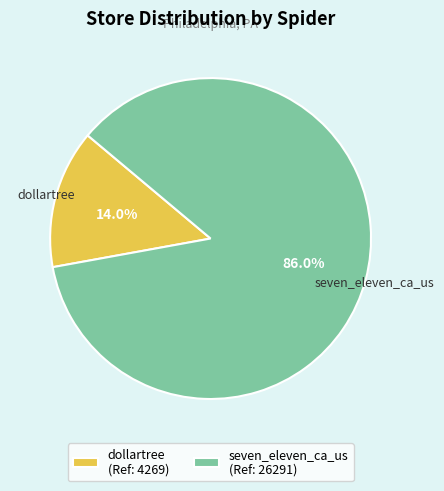

True or false: seven_eleven_ca_us accounts for 80% of the total.

False